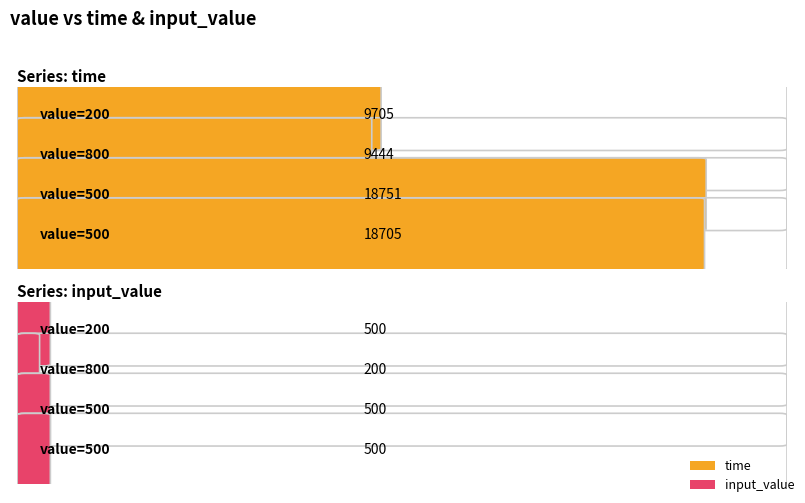

Reading left to right, list all the values displayed in this chart.

time: 200=9705	800=9444	500=18751	500=18705
input_value: 200=500	800=200	500=500	500=500